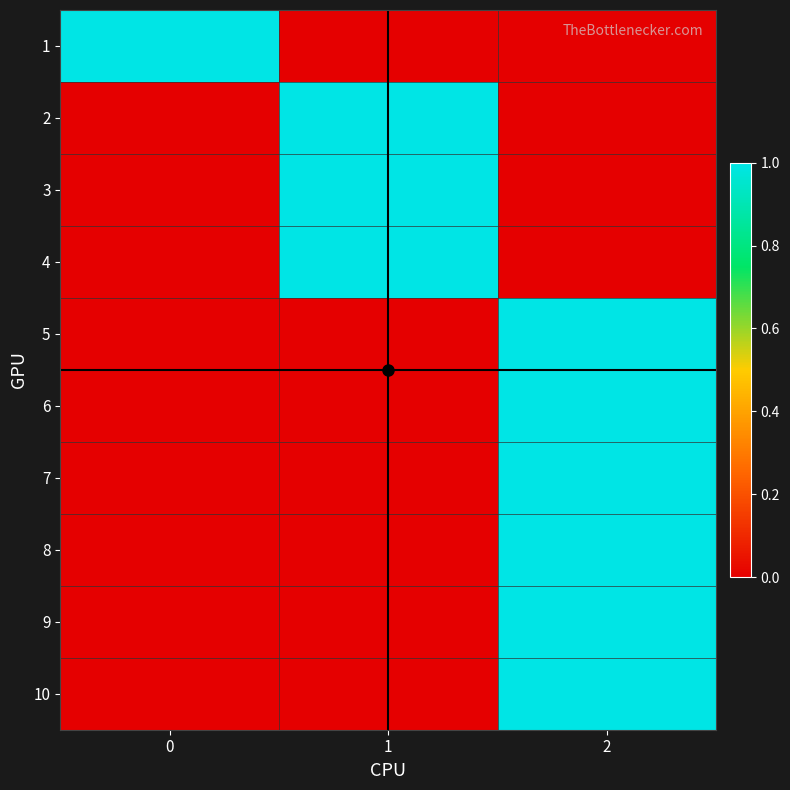

Reading left to right, list all the values displayed in this chart.

1: 0=1	1=0	2=0
2: 0=0	1=1	2=0
3: 0=0	1=1	2=0
4: 0=0	1=1	2=0
5: 0=0	1=0	2=1
6: 0=0	1=0	2=1
7: 0=0	1=0	2=1
8: 0=0	1=0	2=1
9: 0=0	1=0	2=1
10: 0=0	1=0	2=1